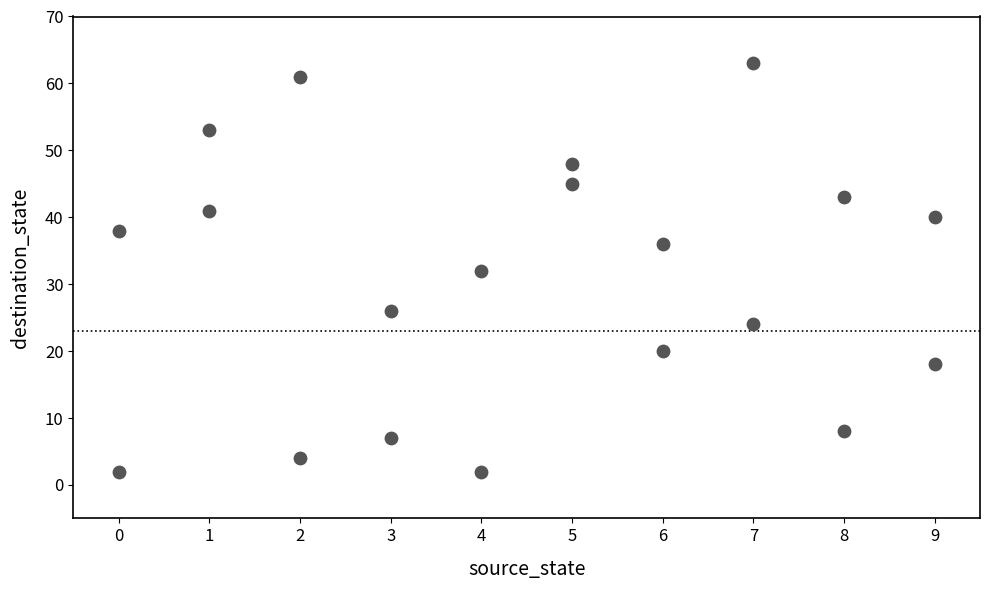

What is the range of X values (max minus min)?

9